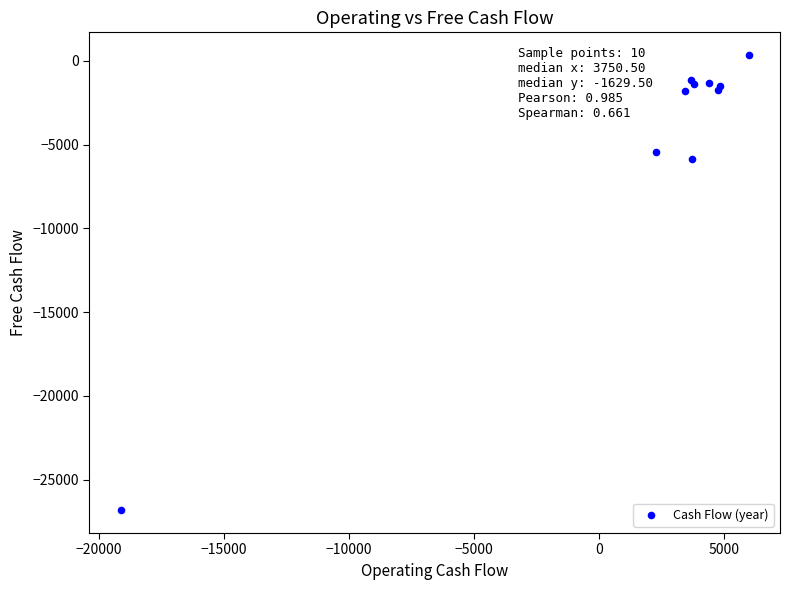

What Y value in the scatter plot is closest to -13242?

-5863